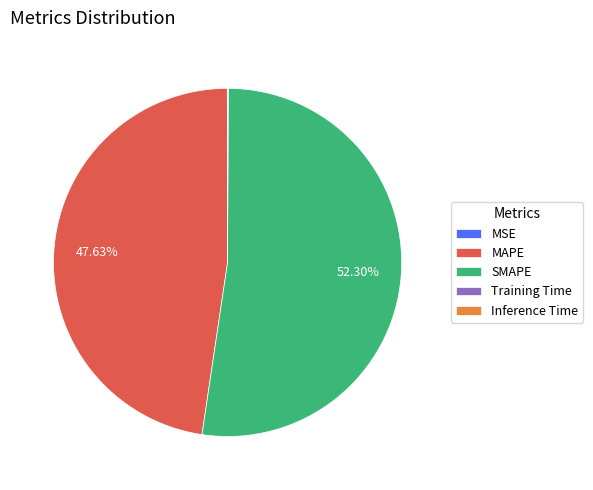

To the nearest percent, what portion does MAPE represent?

48%